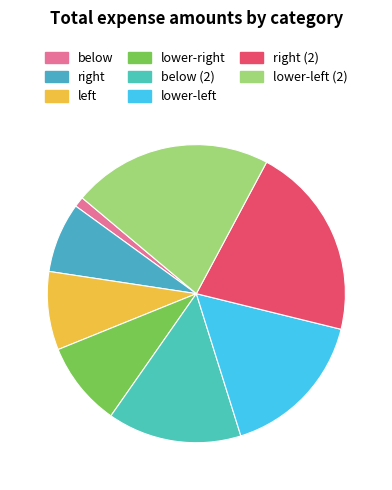

Which category has the smallest portion of the pie?

below